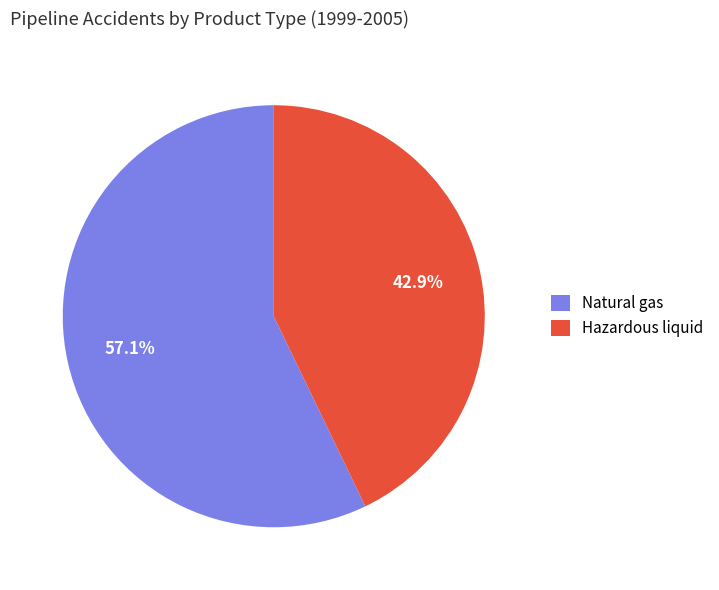

Which has a higher value, Hazardous liquid or Natural gas?

Natural gas